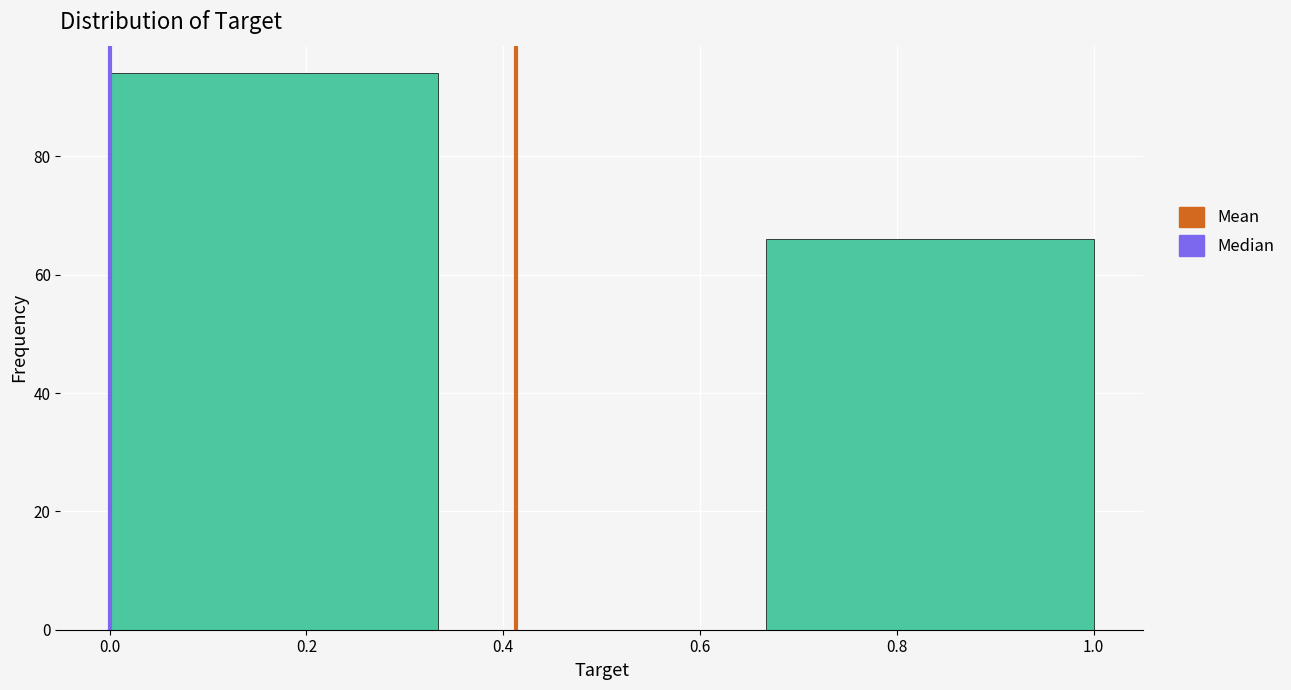

Which range on the x-axis has the tallest bar?

0.00 to 0.34